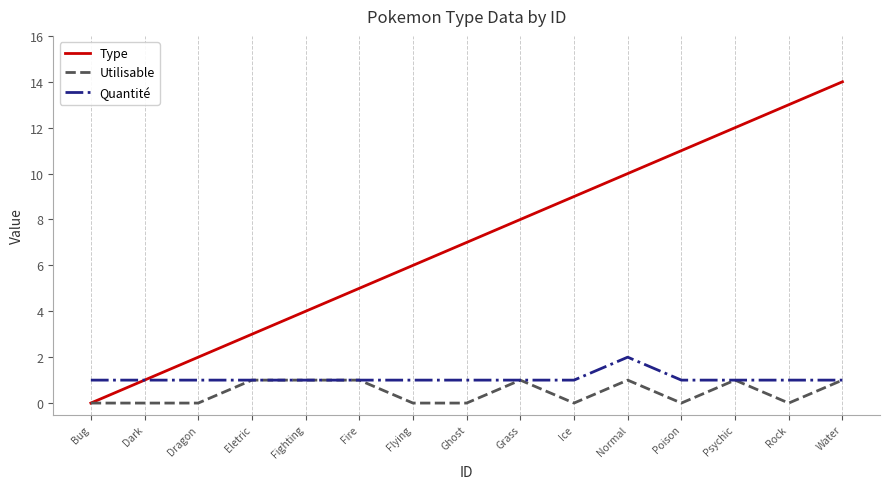

List the series in order of their peak value, lowest first.

Utilisable, Quantité, Type